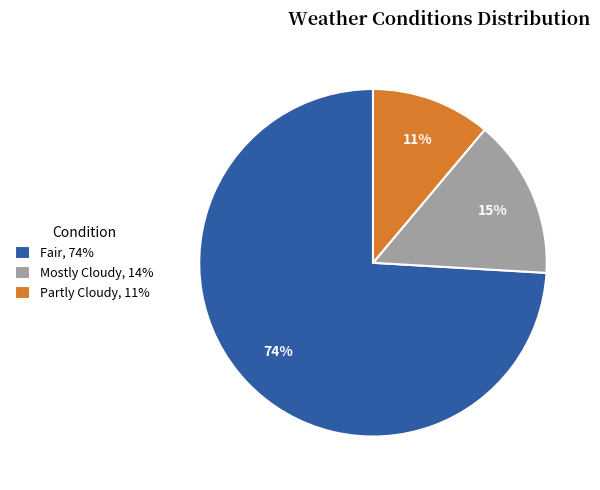

To the nearest percent, what is the average slice percentage?

33%